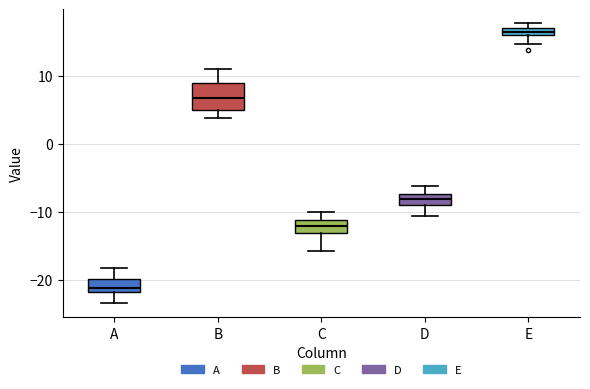

Comparing the boxes themselves (not the whiskers), which one is the tallest?

B